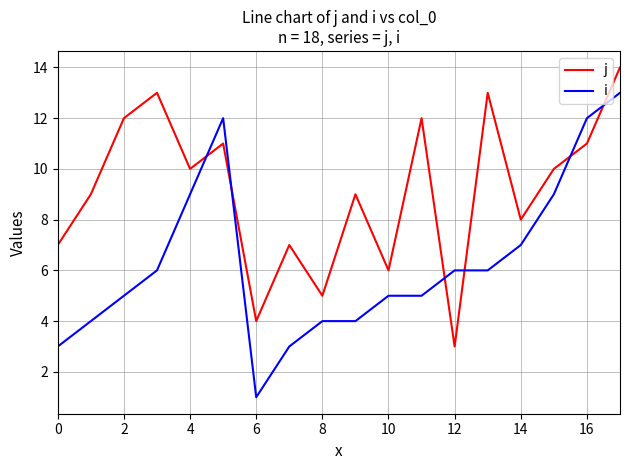

What is the difference between the second highest and second lowest values in the j series?

9